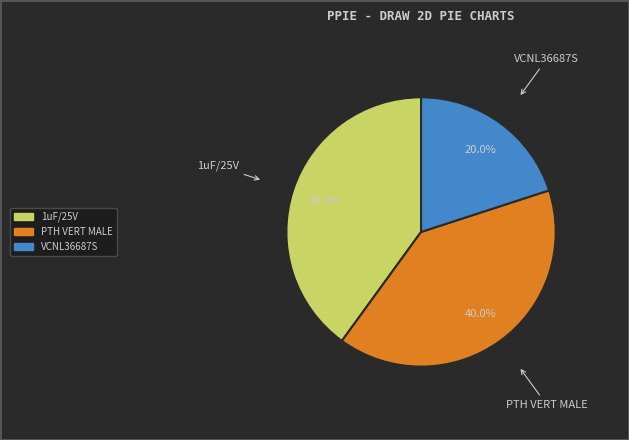

Combined, what portion of the pie is 1uF/25V and PTH VERT MALE?

80.0%